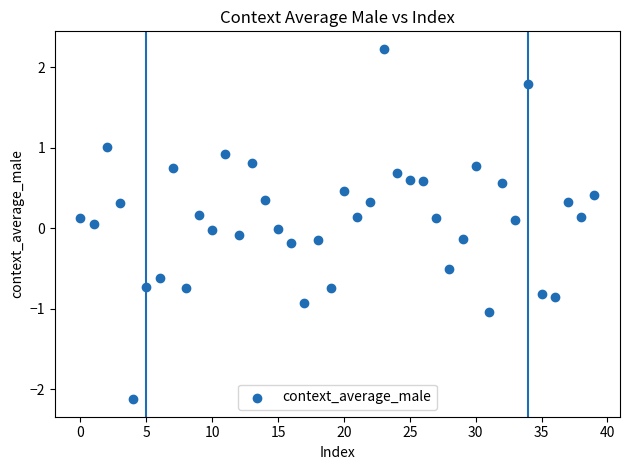

What is the range of Y values (max minus min)?

4.3